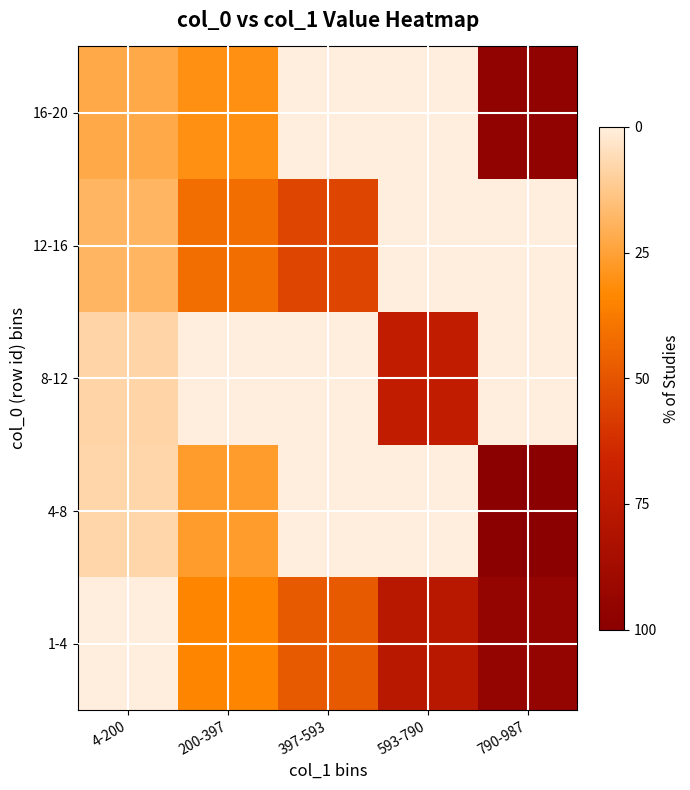

Reading left to right, extract all data points from this chart.

1-4: 4-200=0.0	200-397=333.0	397-593=470.0	593-790=740.0	790-987=925.0
4-8: 4-200=76.5	200-397=259.0	397-593=0.0	593-790=0.0	790-987=972.0
8-12: 4-200=80.0	200-397=0.0	397-593=0.0	593-790=697.3	790-987=0.0
12-16: 4-200=182.0	200-397=406.0	397-593=533.0	593-790=0.0	790-987=0.0
16-20: 4-200=219.0	200-397=299.0	397-593=0.0	593-790=0.0	790-987=937.0